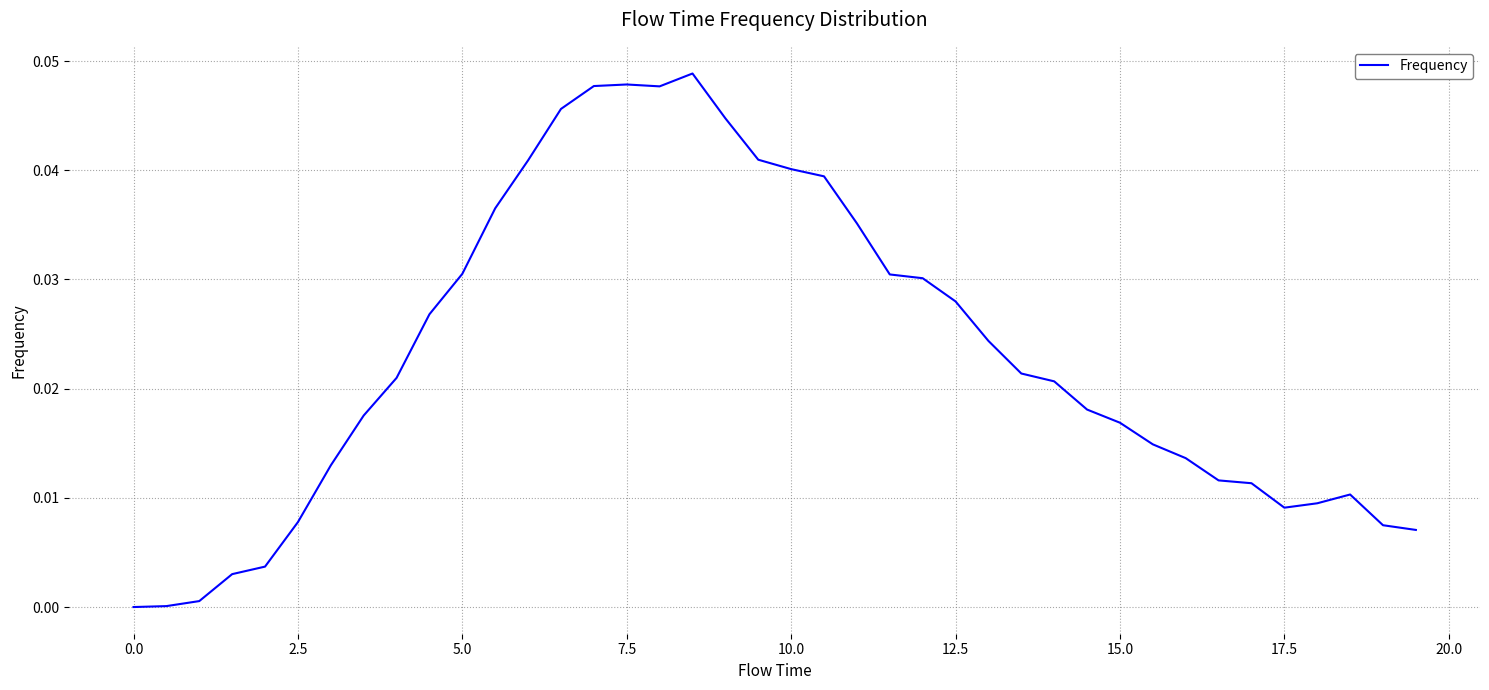

How many lines are shown in the chart?

1